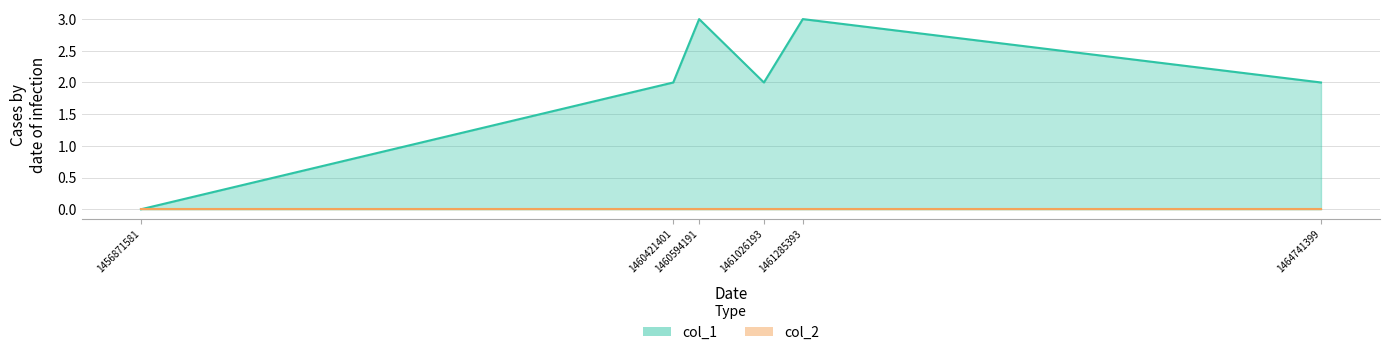

Does the chart have visible grid lines?

Yes